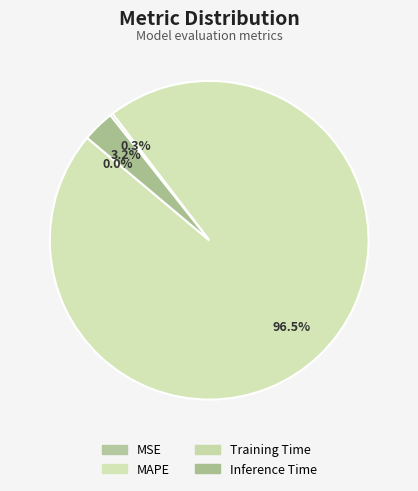

Which category accounts for the majority?

MAPE